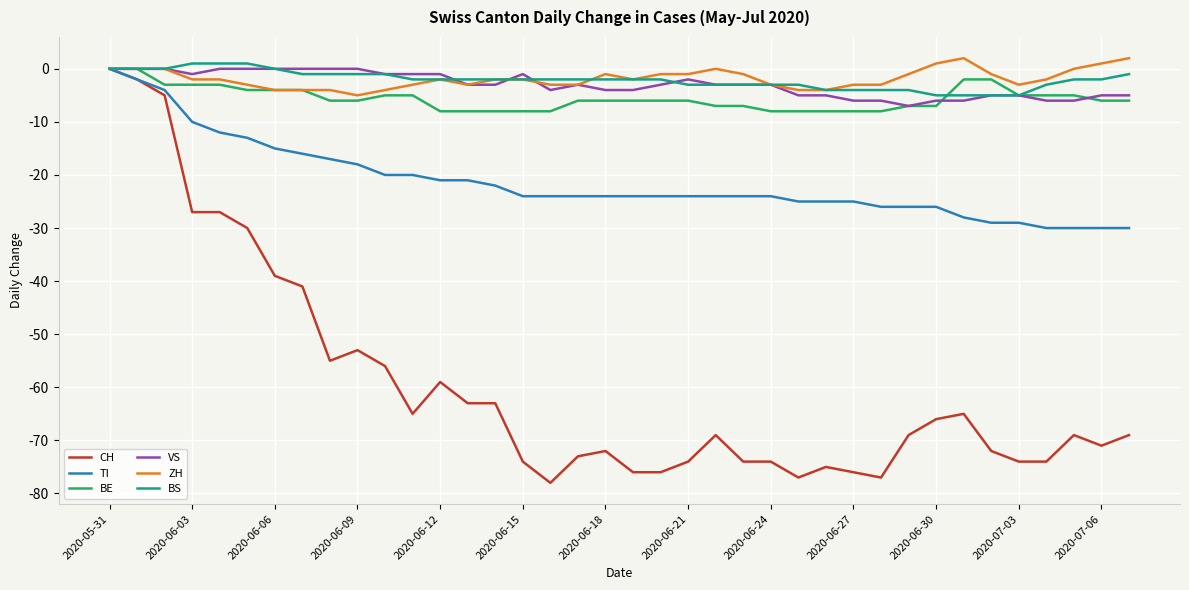

Which series has the widest spread of values?

CH